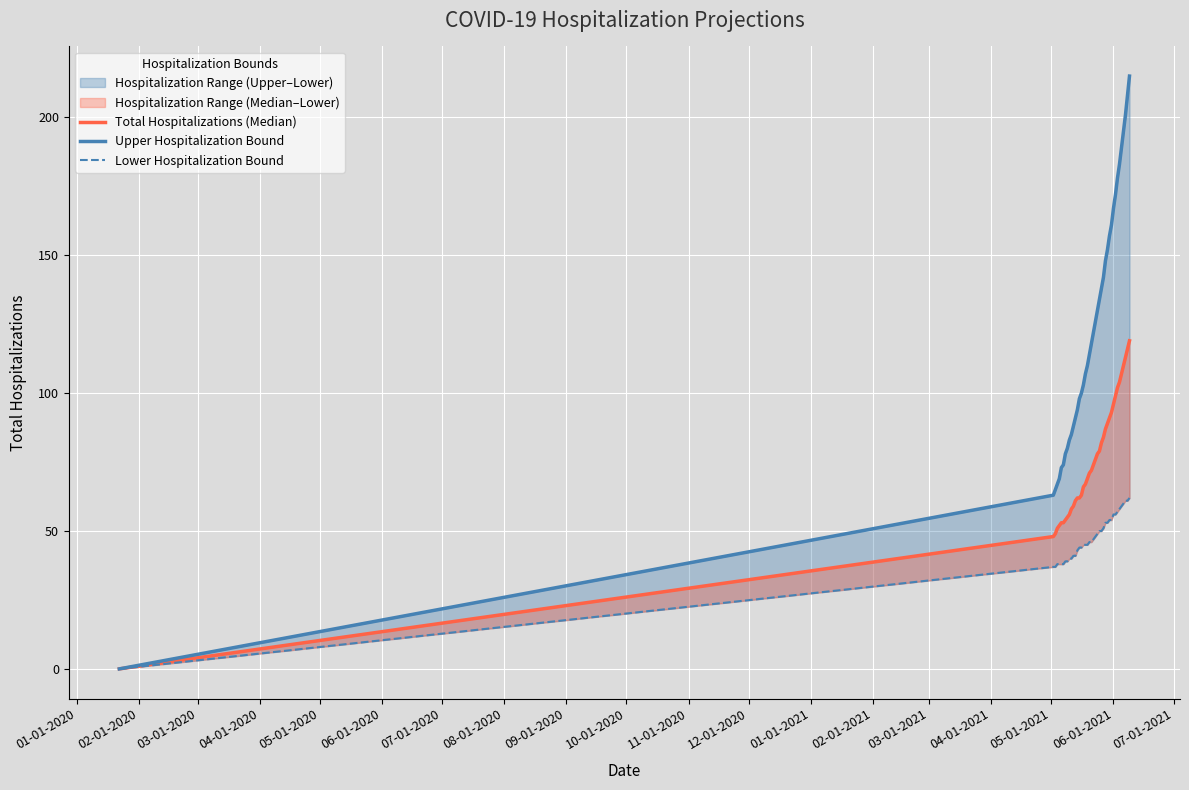

True or false: Lower Hospitalization Bound and Total Hospitalizations (Median) intersect in this chart.

False